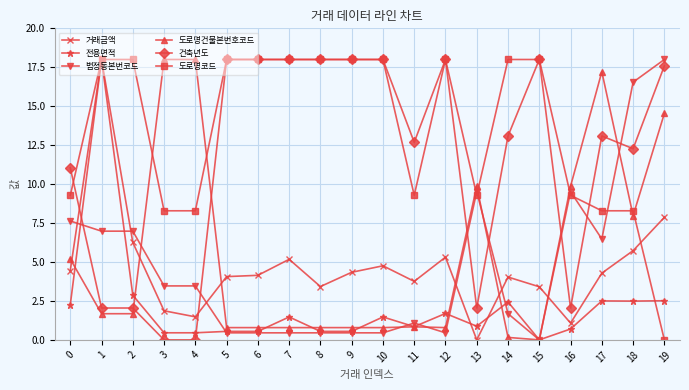

What is the average value of the 도로명건물본번호코드 series?

5.5